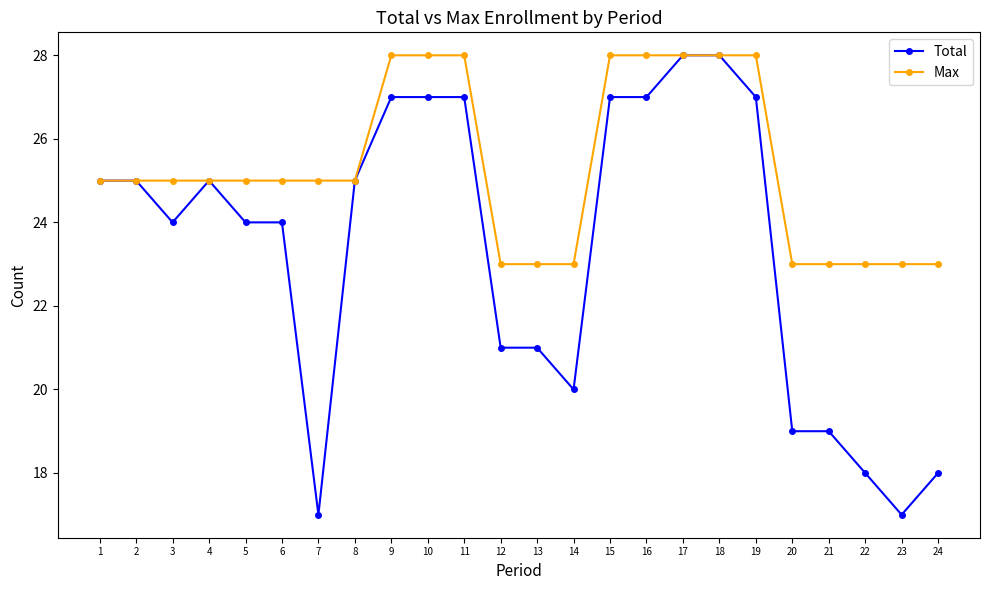

What is the smallest value displayed?

17